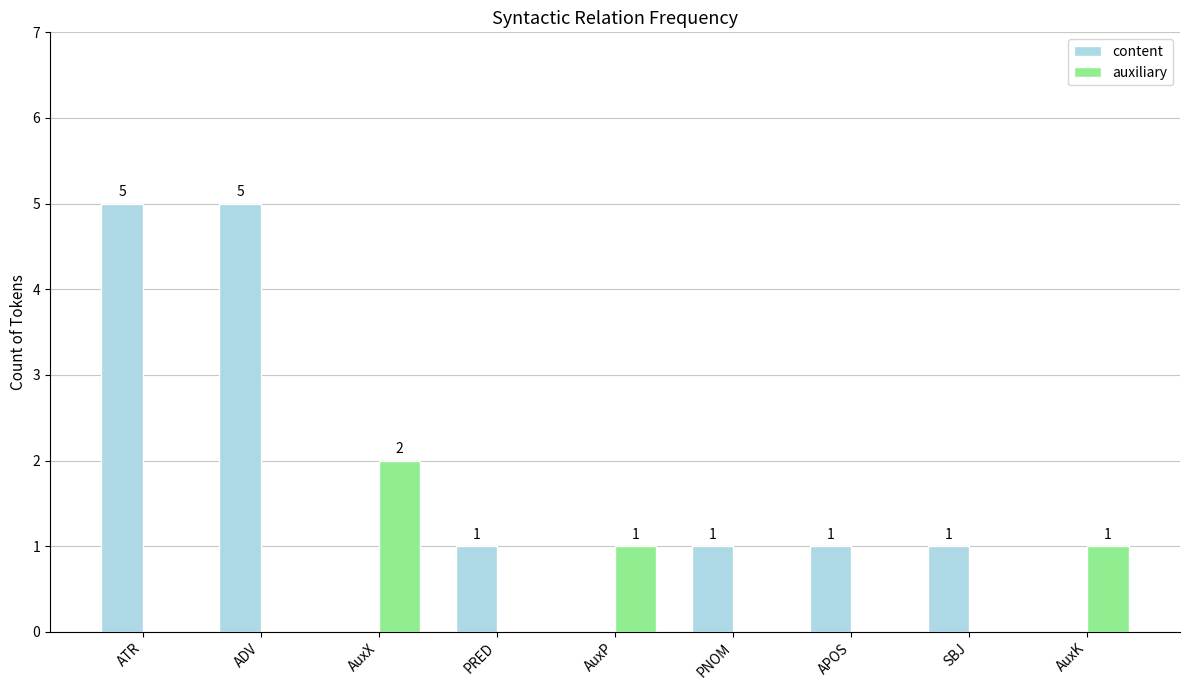

Between AuxX and SBJ, which series saw the biggest shift?

auxiliary